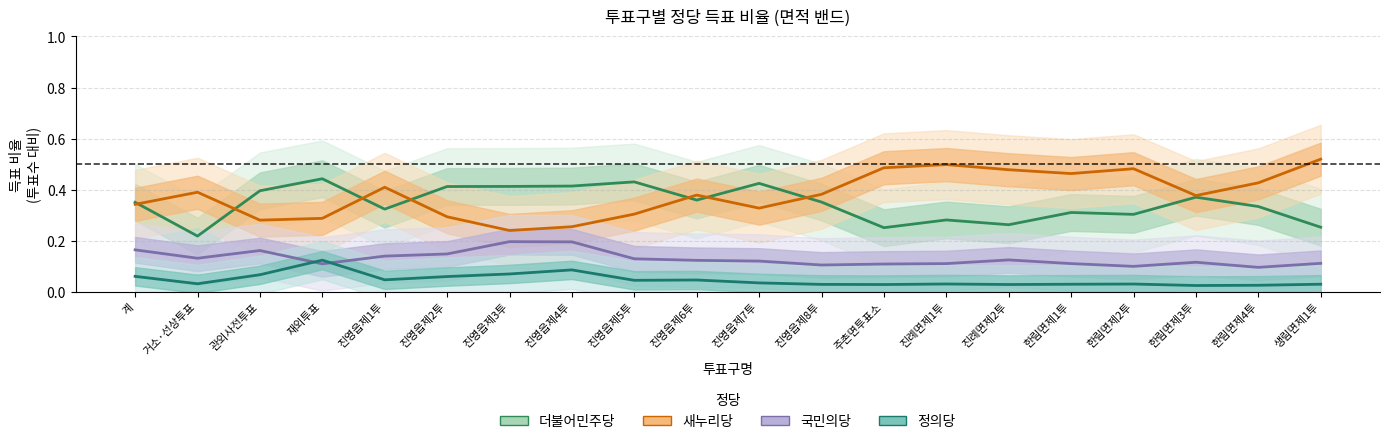

What is the difference between the highest and lowest values at 진영읍제2투?

0.4